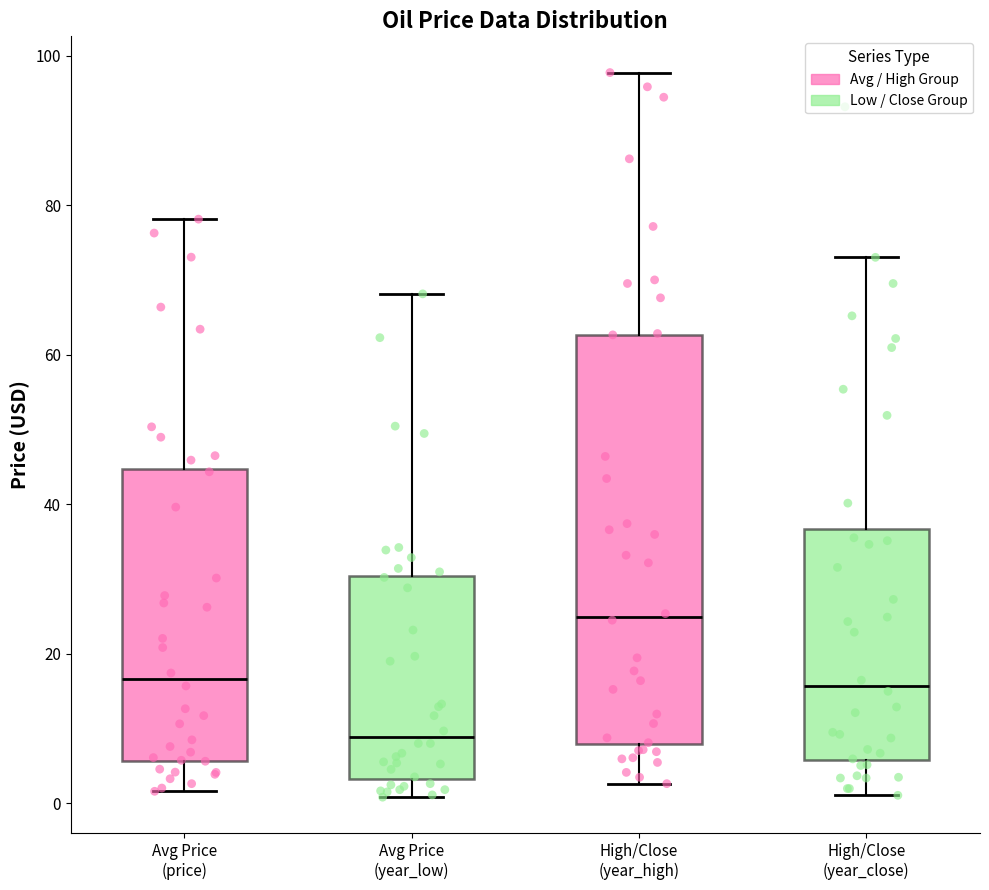

Comparing the boxes themselves (not the whiskers), which one is the tallest?

High/Close (year_high)